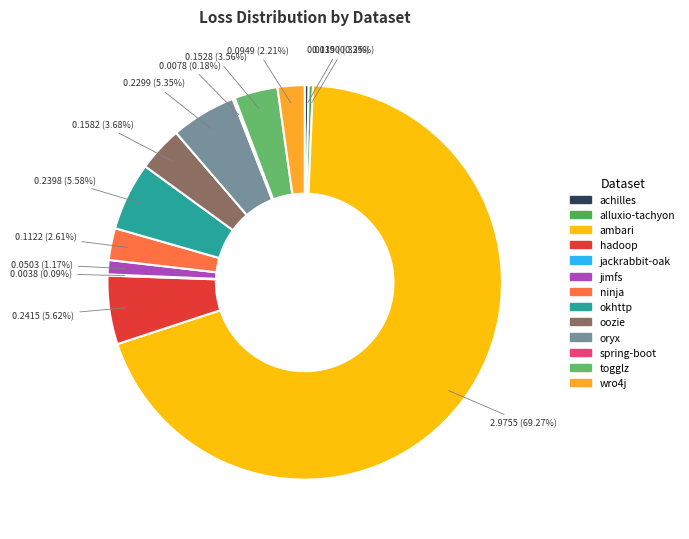

What is the largest slice in the pie chart?

ambari